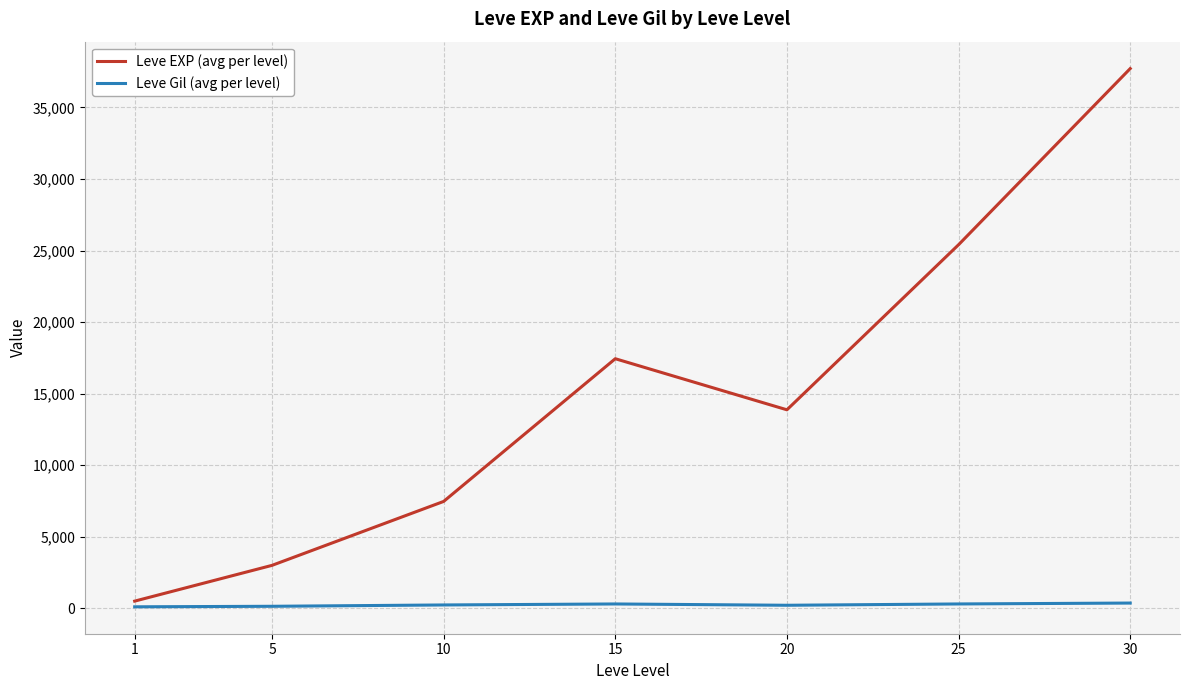

True or false: Leve EXP (avg per level) and Leve Gil (avg per level) intersect in this chart.

False